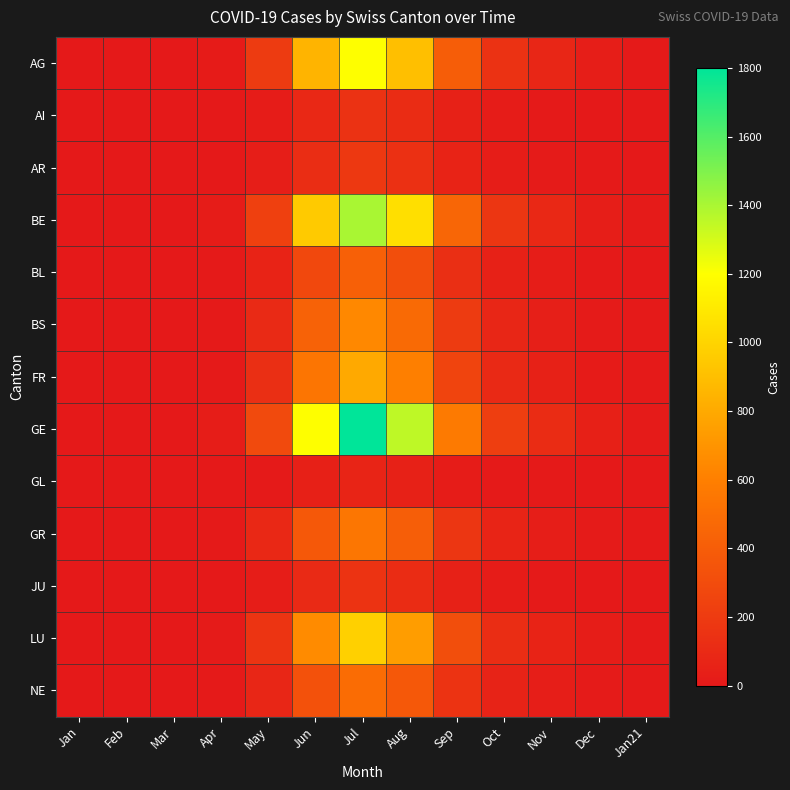

Between Aug and Mar, which is larger?

Aug